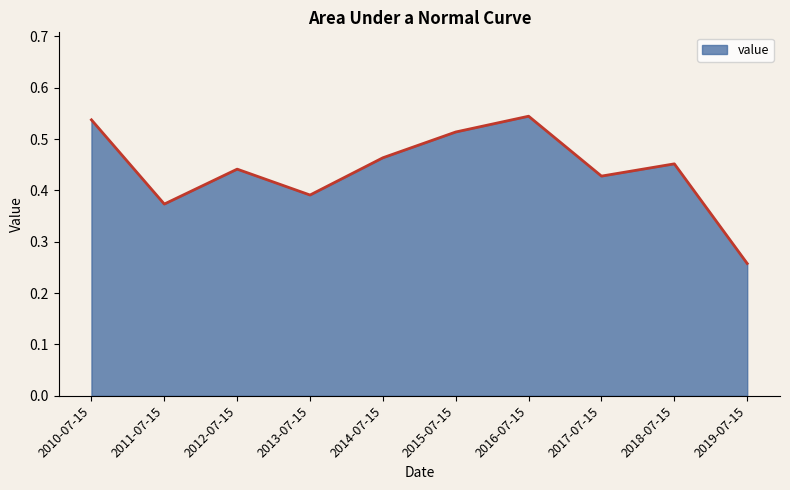

Which label corresponds to the smallest value in the chart?

2019-07-15